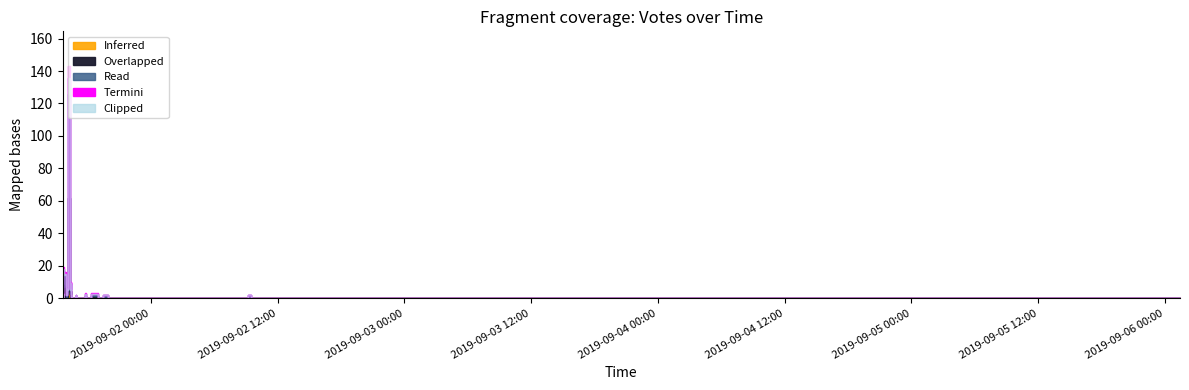

What is the average value?

9